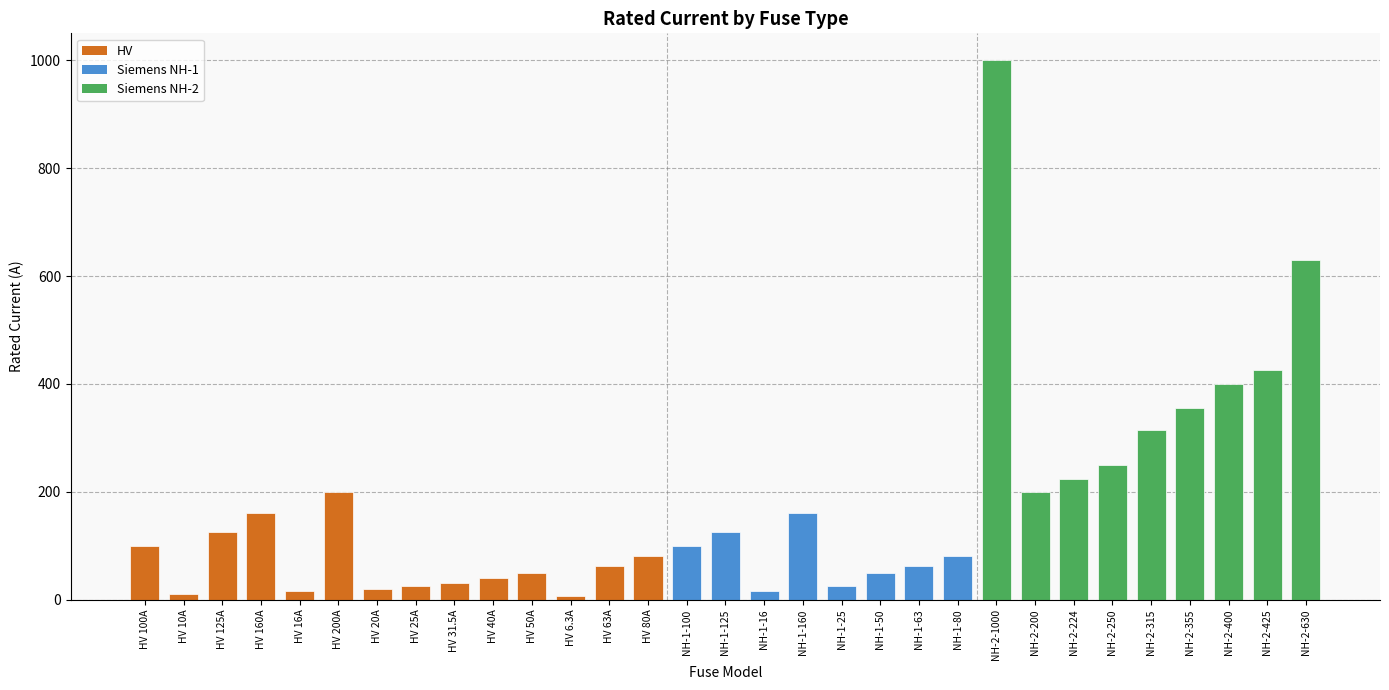

What is the minimum value shown in the chart?

6.3